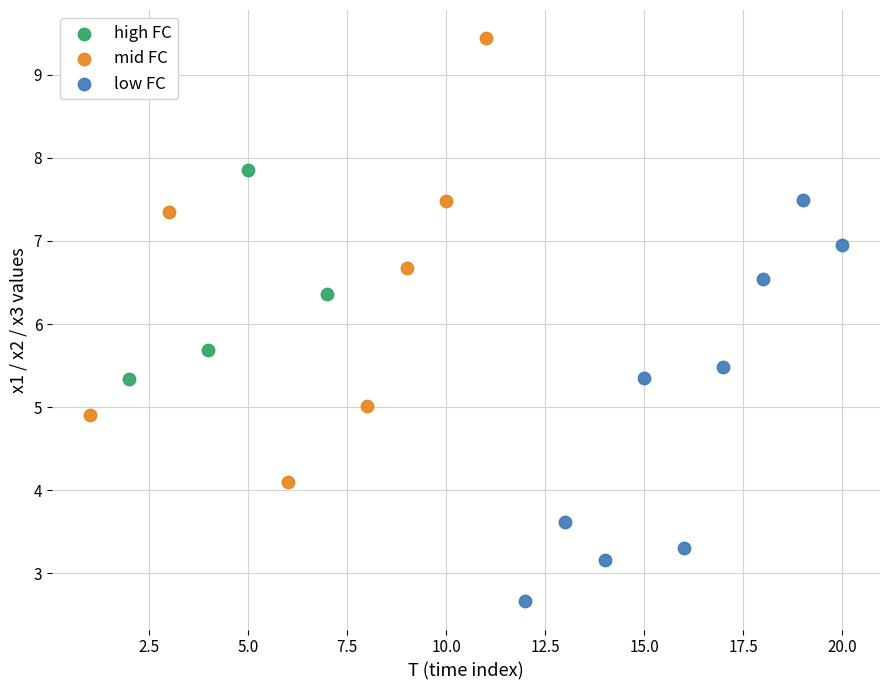

Which series contains the highest Y value?

mid FC